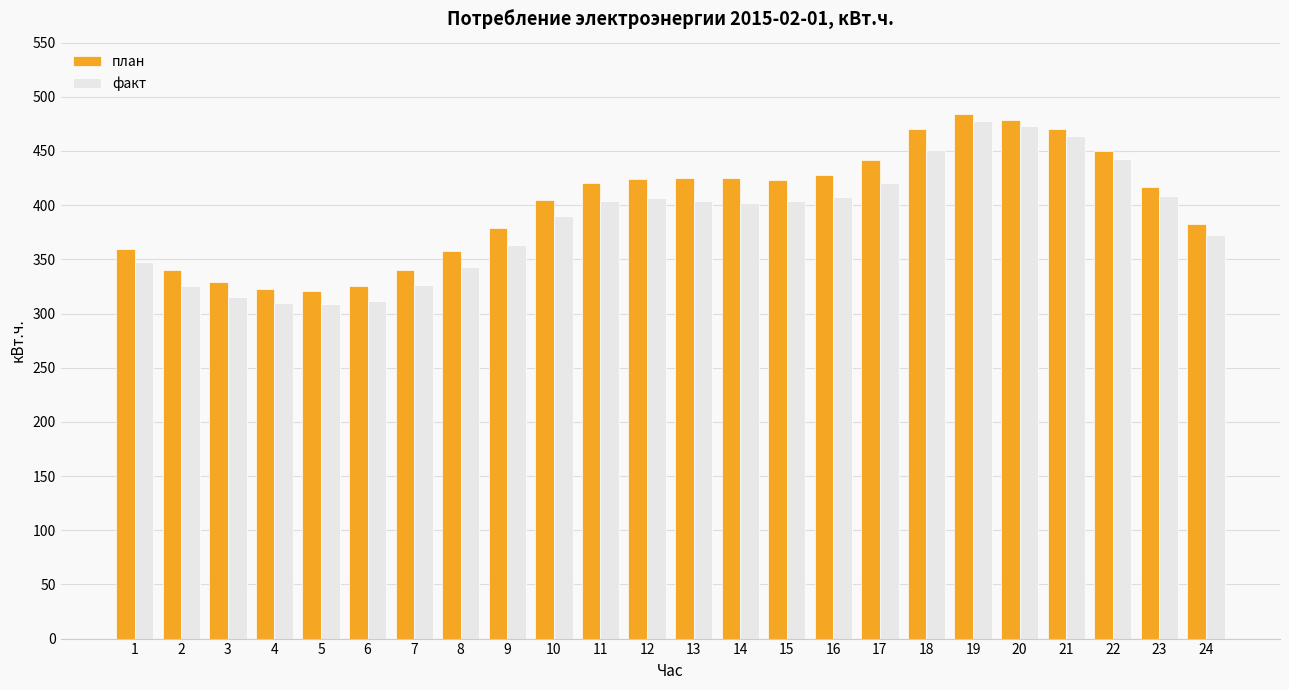

What is the difference between the план values at 7 and 1?

20.0